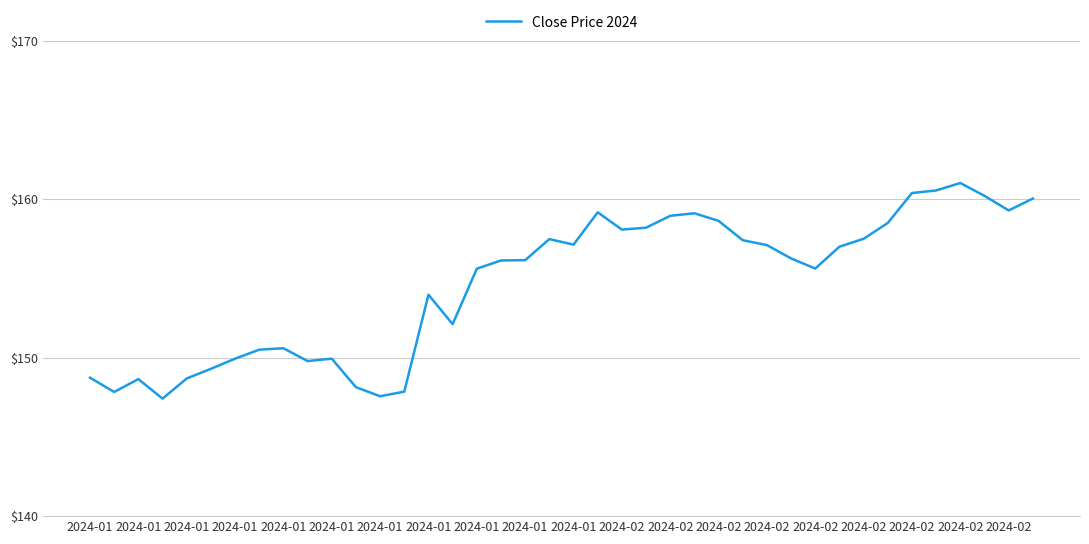

How many distinct data groups are displayed?

1